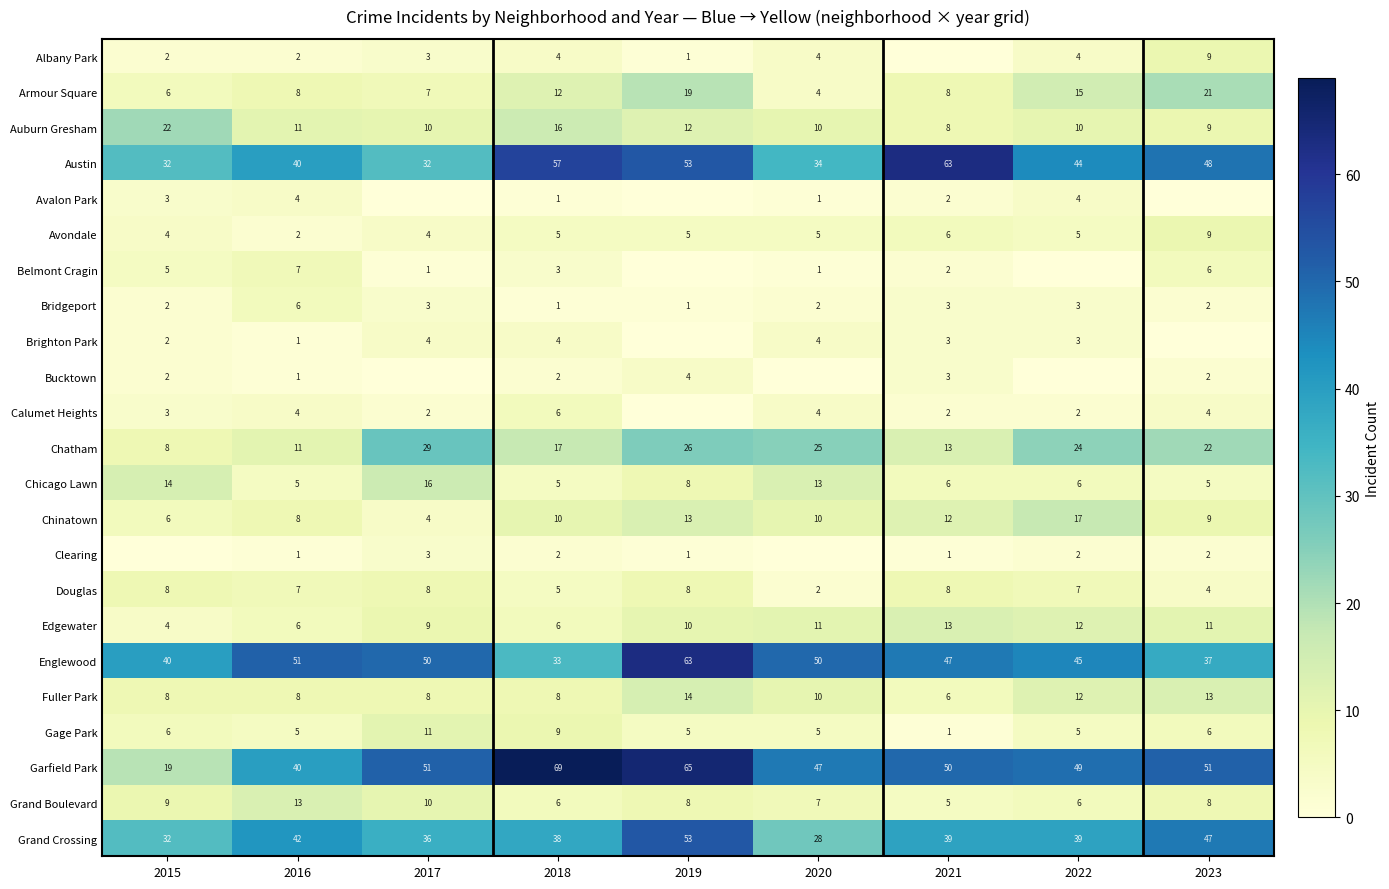

True or false: Englewood has a value of 82 at 2016.

False